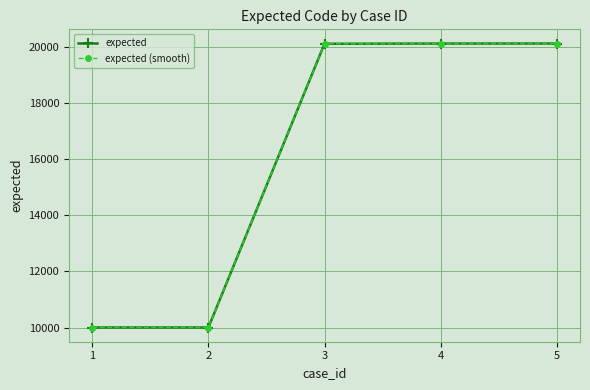

Reading left to right, list all the values displayed in this chart.

expected: 1=10001	2=10001	3=20109	4=20116	5=20117
expected (smooth): 1=10001	2=10001	3=20109	4=20116	5=20117